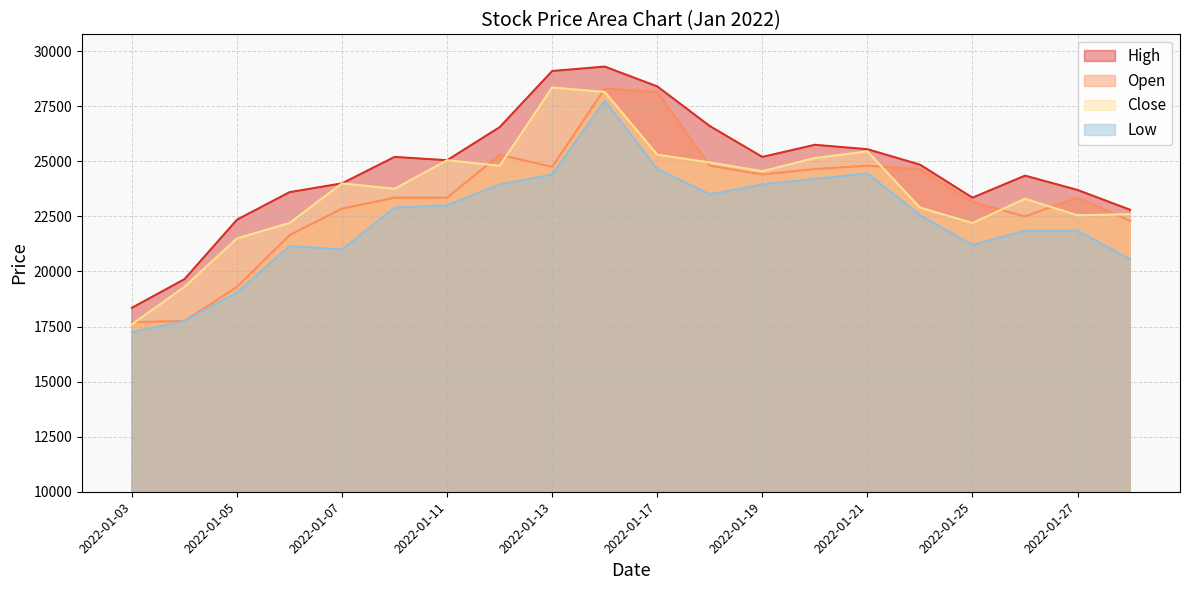

At how many categories does at least one series exceed 28077?

3